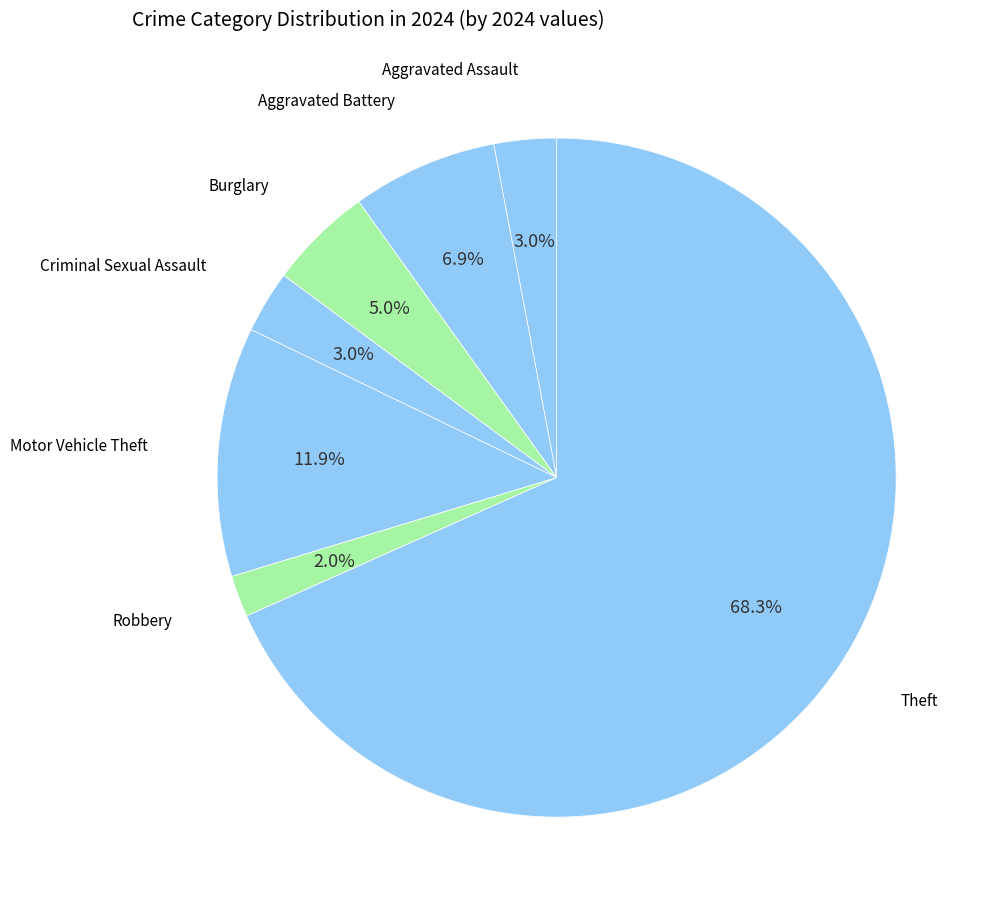

Count the number of slices in the pie.

7